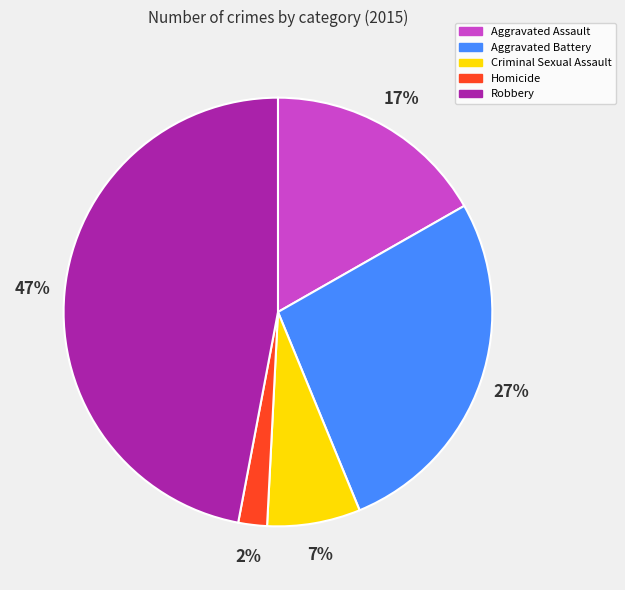

Between Aggravated Battery and Criminal Sexual Assault, which is larger?

Aggravated Battery